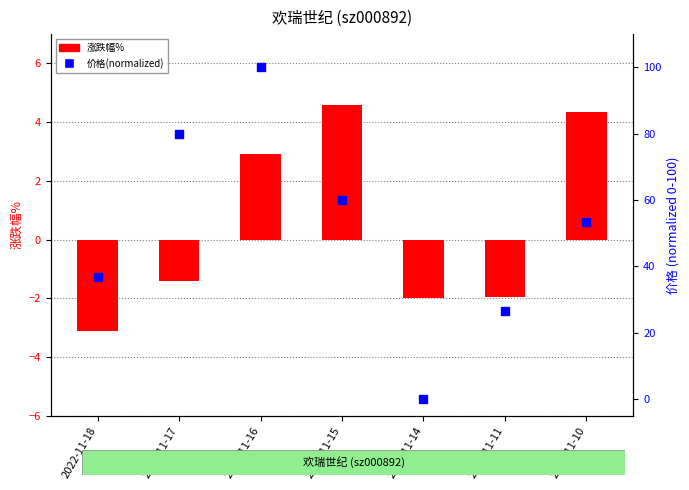

Which series has the largest total across all categories?

价格(normalized)